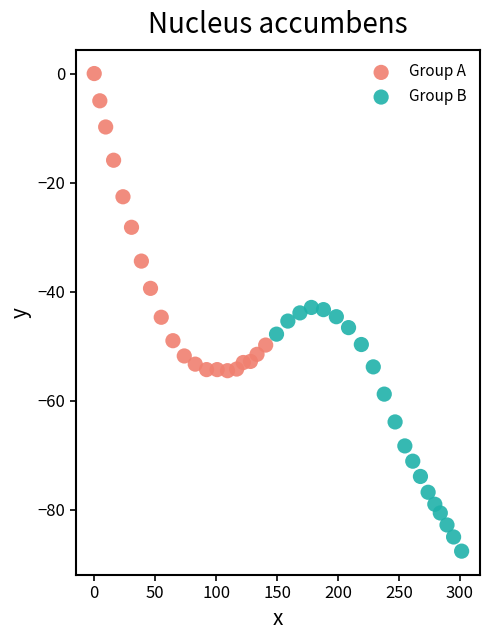

Which series contains the highest Y value?

Group A